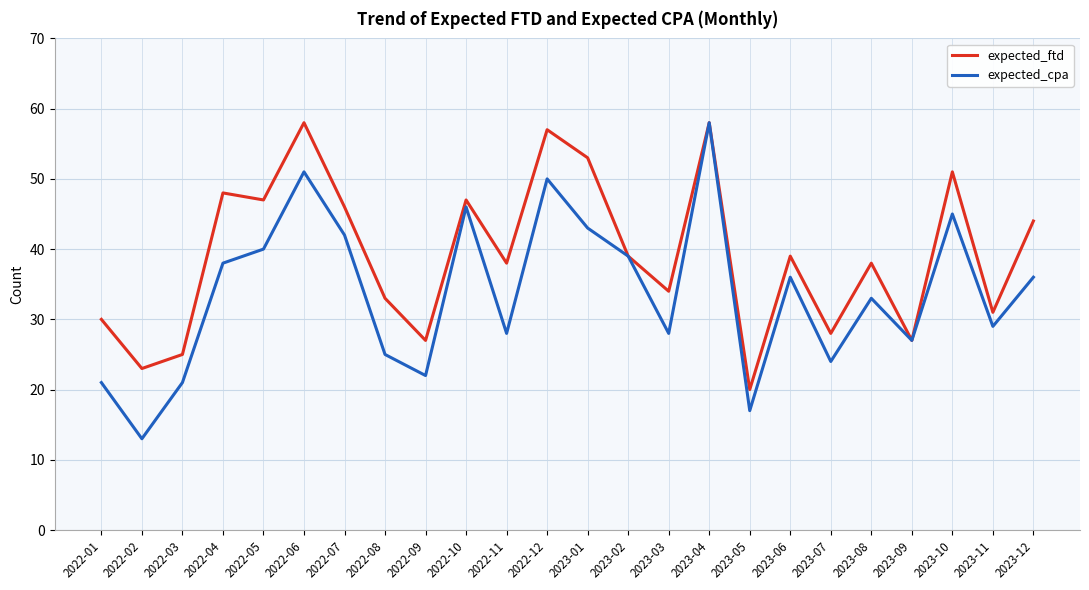

Which series has the largest range (max minus min)?

expected_cpa